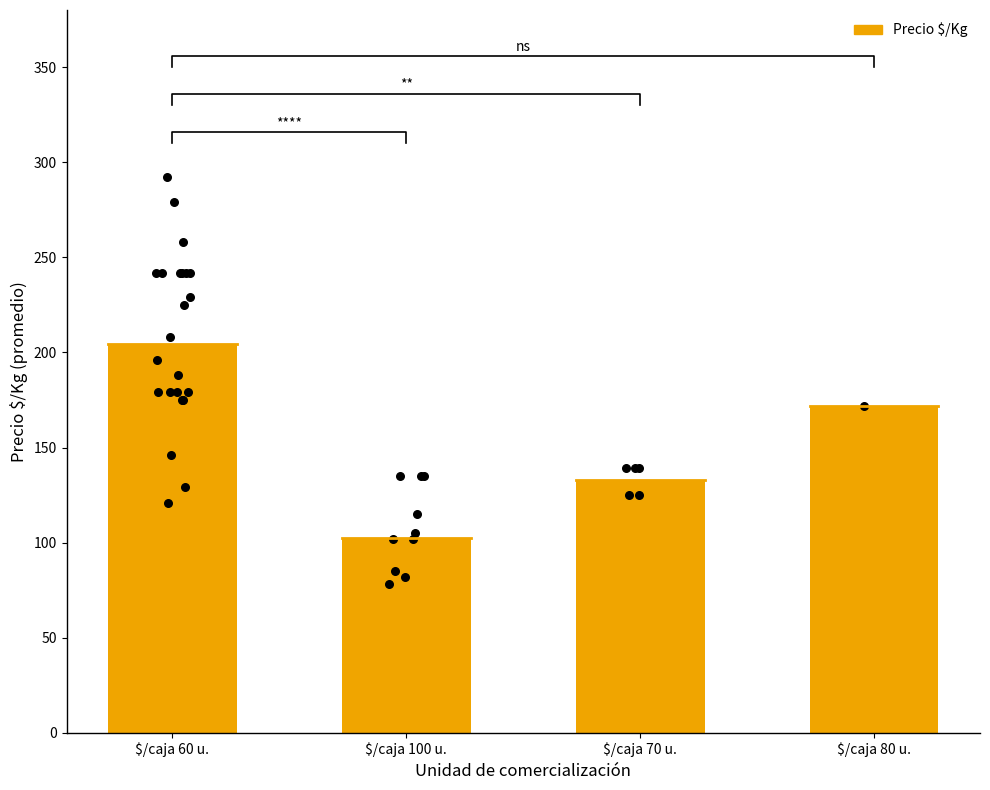

What is the change in value from $/caja 60 u. to $/caja 100 u.?

-101.8